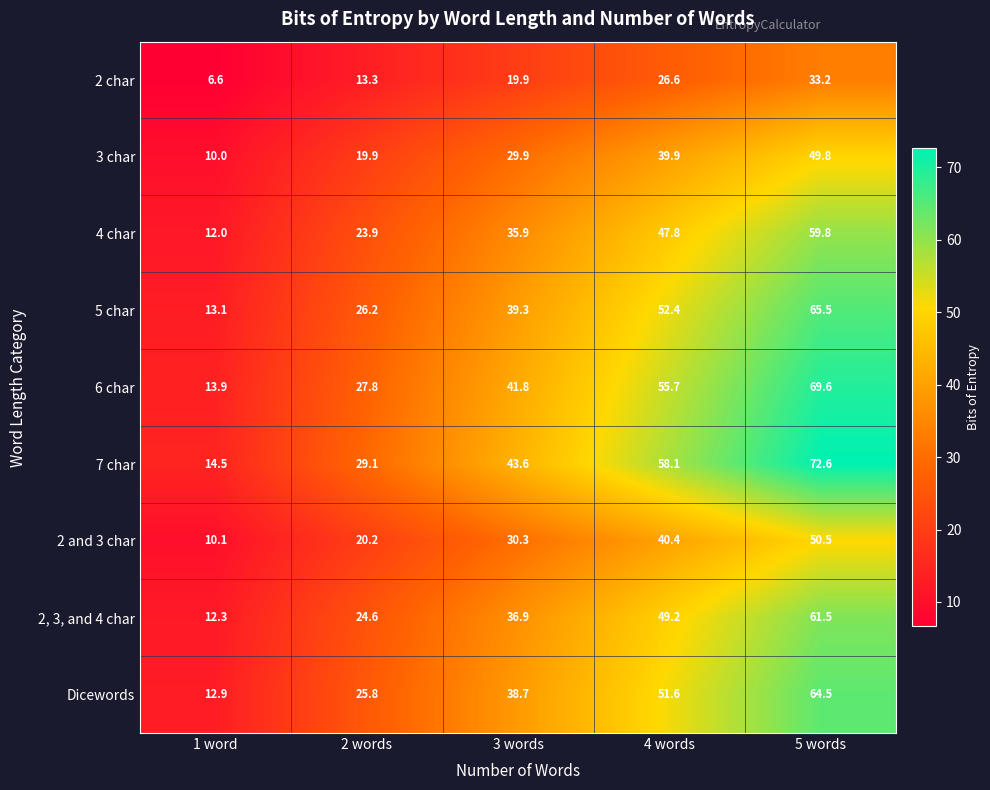

The 2 char series shows 26.6 at 4 words. True or false?

True